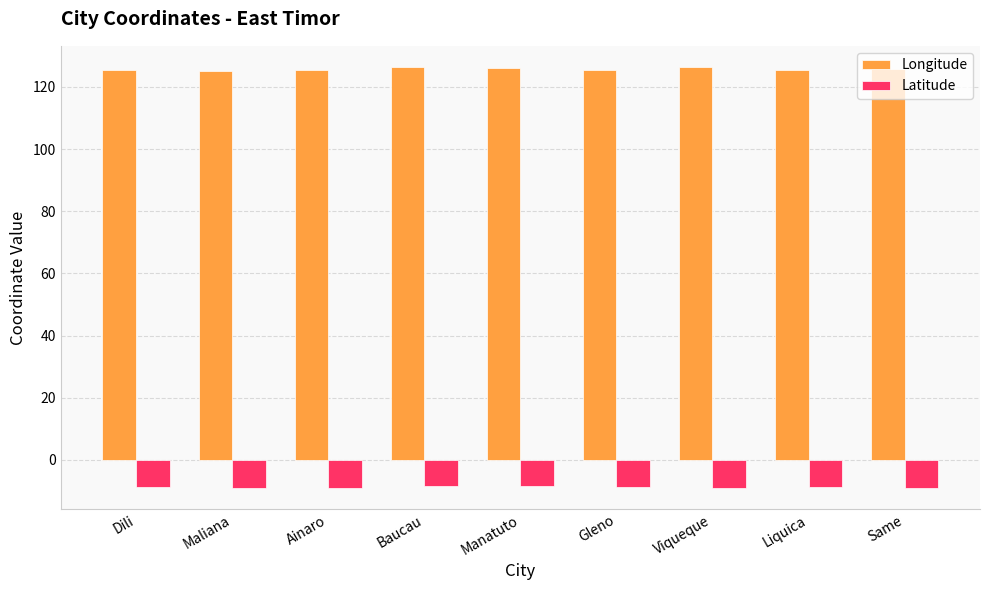

What is the difference between the Latitude values at Maliana and Dili?

0.4